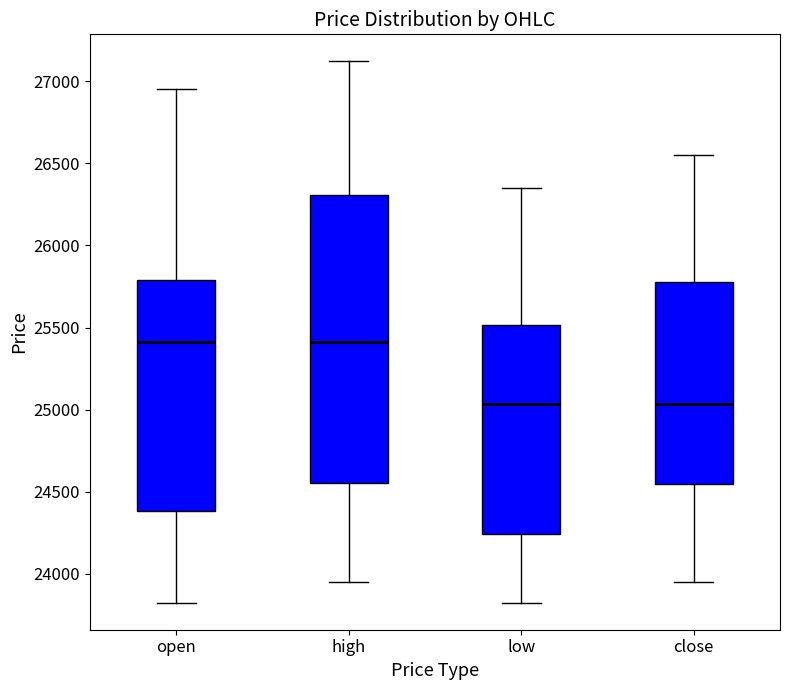

Where does the upper whisker of the box for open end on the y-axis? The values are not printed on the chart, so give them approximately, as read against the axis.

26950